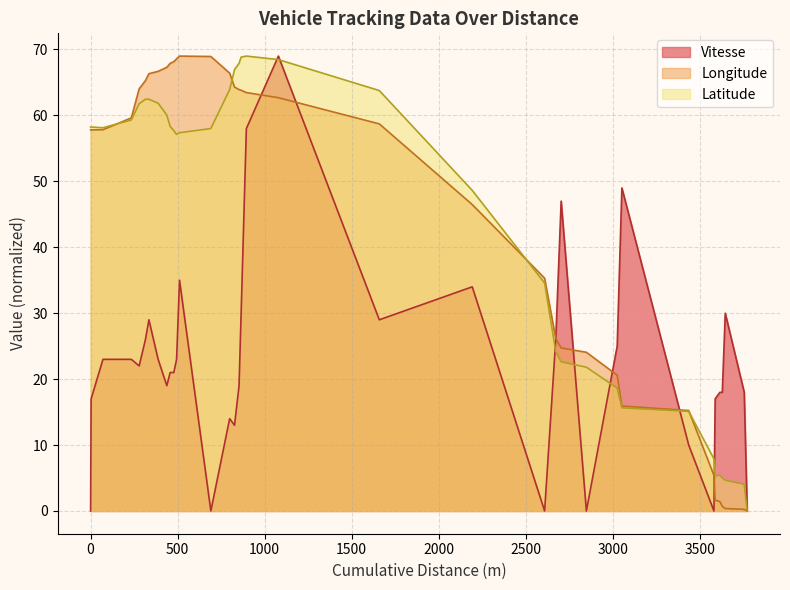

Reading right to left, what are all the values shown in this chart?

Vitesse: 0.0	18.0	30.0	18.0	18.0	17.0	0.0	10.0	49.0	25.0	0.0	47.0	26.0	0.0	34.0	29.0	69.0	58.0	30.0	19.0	13.0	14.0	0.0	35.0	23.0	21.0	21.0	19.0	23.0	29.0	26.0	22.0	23.0	23.0	17.0	0.0	0.0	0.0
Latitude: 0.0	4.0	4.7	5.0	5.4	5.3	7.9	15.1	15.6	18.6	21.8	22.6	24.2	34.6	48.6	63.8	68.5	69.0	68.8	67.9	67.0	63.9	58.0	57.4	57.1	57.7	58.3	60.0	61.9	62.5	62.5	61.8	59.3	58.1	58.2	58.2	58.2	58.2
Longitude: 0.0	0.2	0.4	0.7	1.4	1.6	5.4	15.2	15.9	20.6	24.1	24.7	26.2	35.3	46.5	58.7	62.7	63.5	63.8	63.9	64.3	66.4	68.9	69.0	68.6	68.1	67.9	67.3	66.7	66.3	65.3	64.0	59.6	57.8	57.8	57.8	57.8	57.8